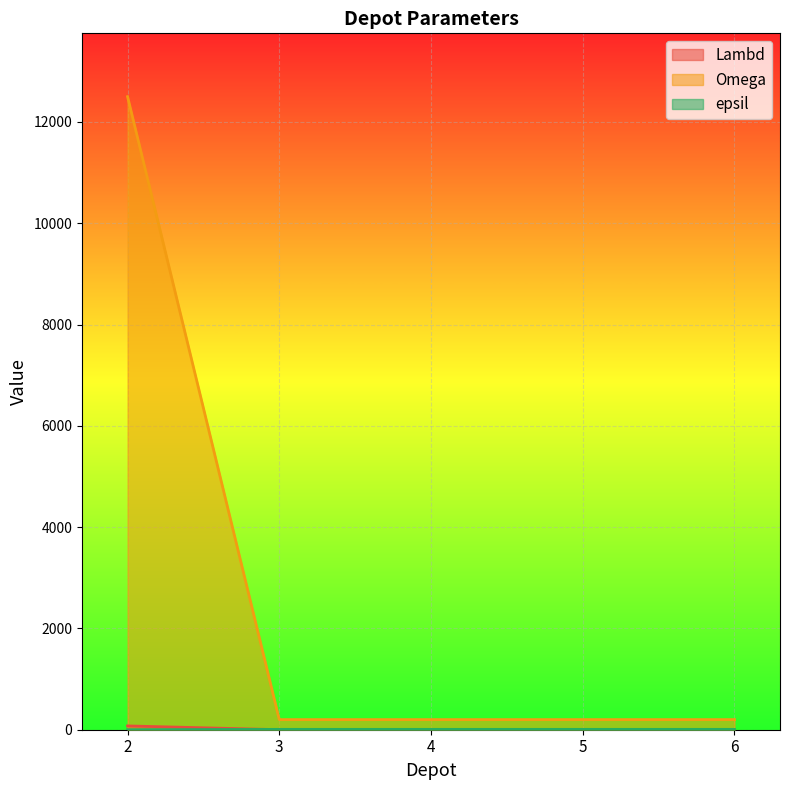

What are all the series names shown in the legend?

Lambd, Omega, epsil